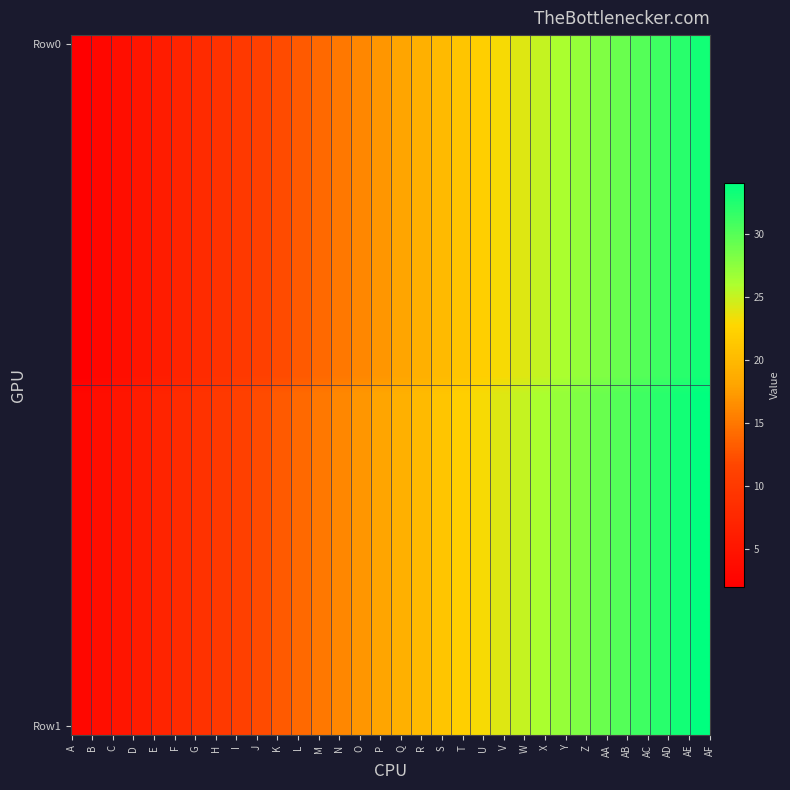

The row1 series shows 4 at 1. True or false?

True